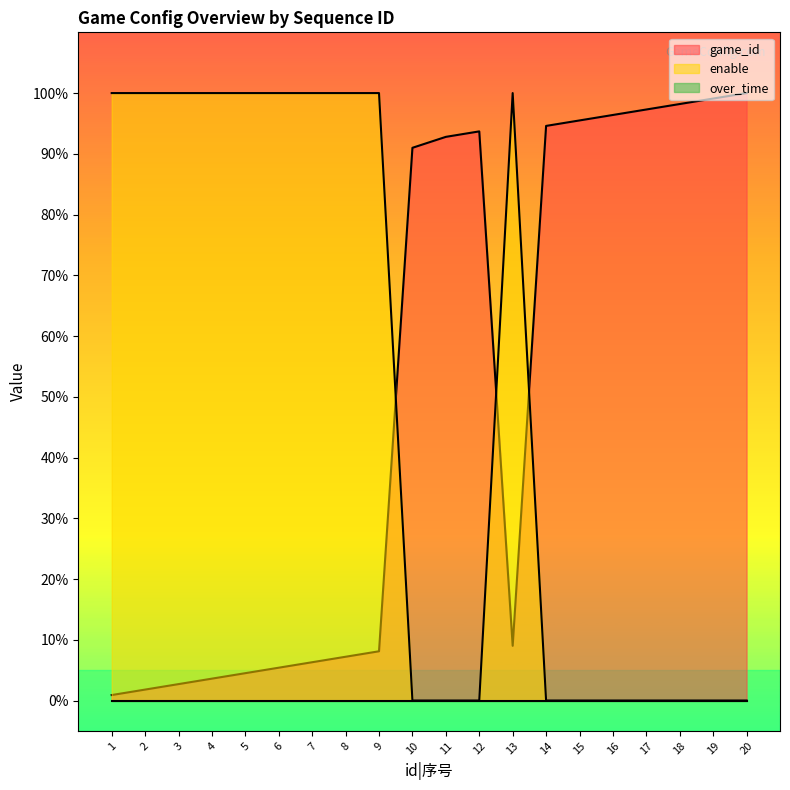

What is the total value across all series at 7?

106.3